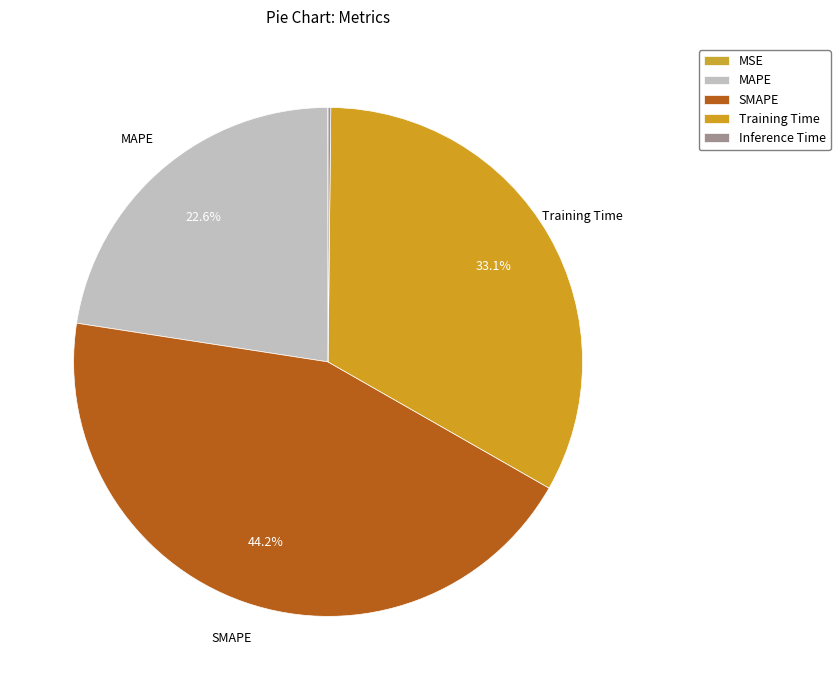

How many segments does this pie chart have?

5